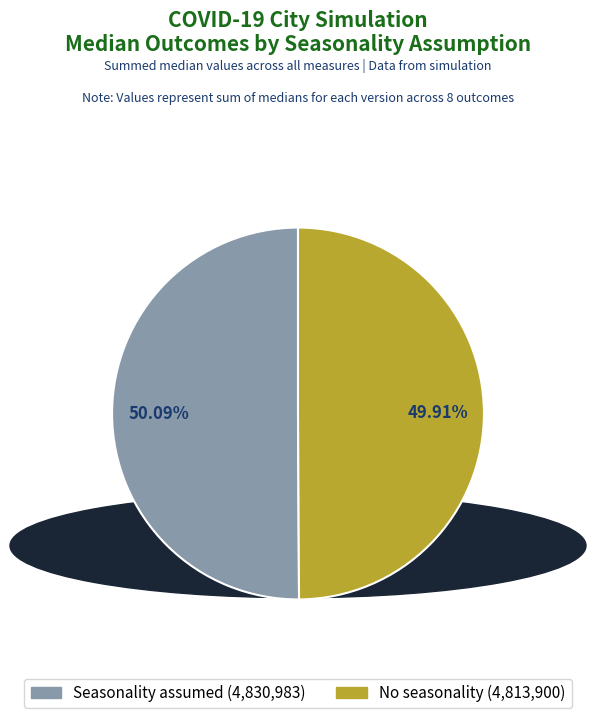

To the nearest percent, what is the average slice percentage?

50%